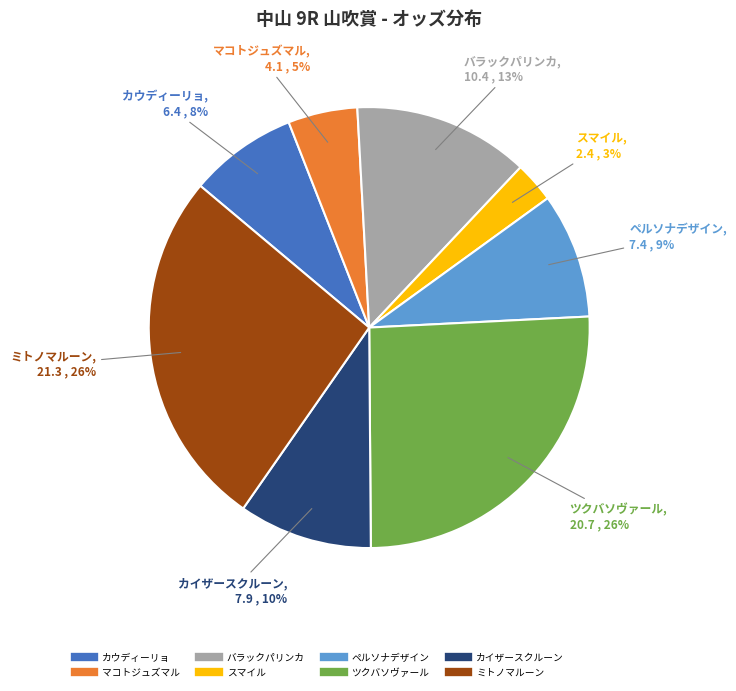

To the nearest percent, what is the average slice percentage?

12%